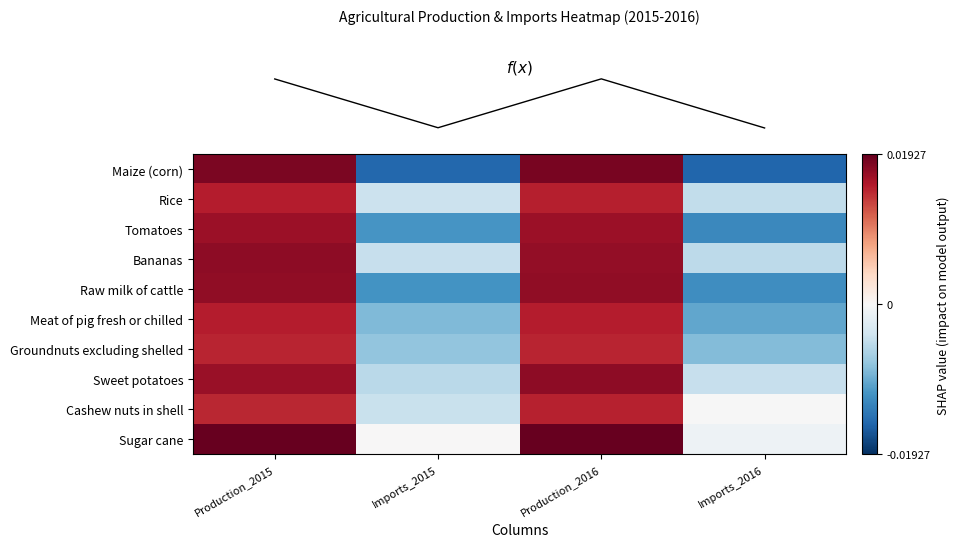

Reading left to right, transcribe all the data shown in this chart.

row_0: 0.9	-0.8	1.0	-0.8
row_1: 0.8	-0.2	0.8	-0.2
row_2: 0.9	-0.6	0.9	-0.6
row_3: 0.9	-0.2	0.9	-0.3
row_4: 0.9	-0.6	0.9	-0.6
row_5: 0.8	-0.4	0.8	-0.5
row_6: 0.8	-0.4	0.8	-0.4
row_7: 0.9	-0.3	0.9	-0.2
row_8: 0.8	-0.2	0.8	-0.0
row_9: 1.0	-0.0	1.0	-0.0